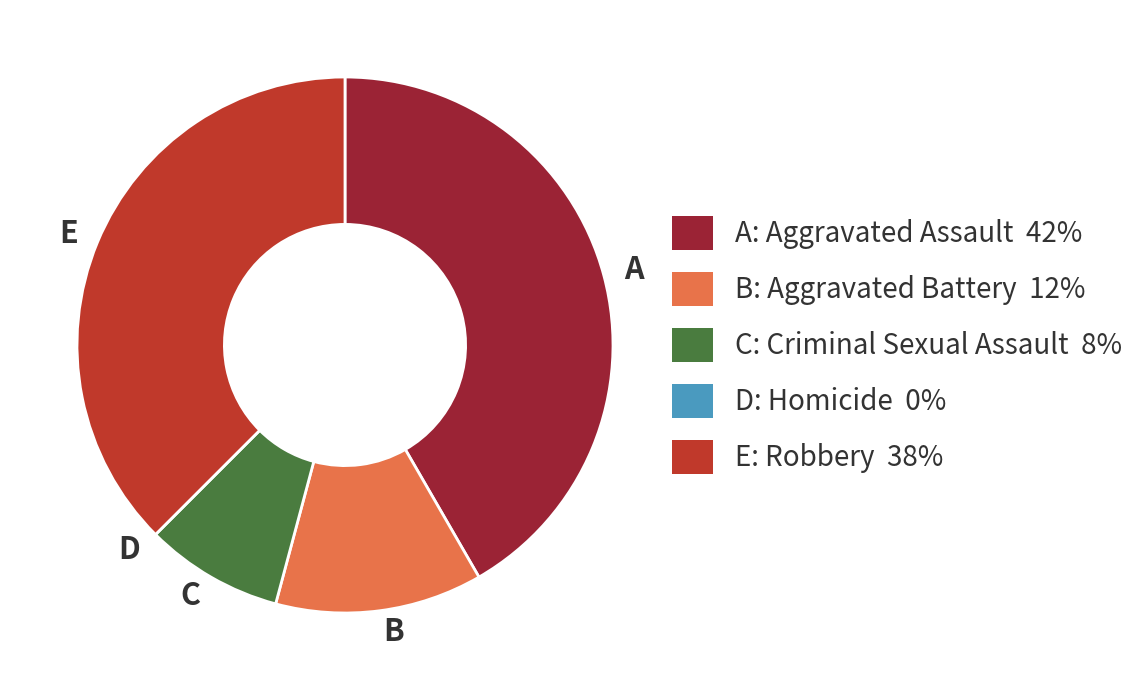

Is it true that E is 30% of the pie?

False